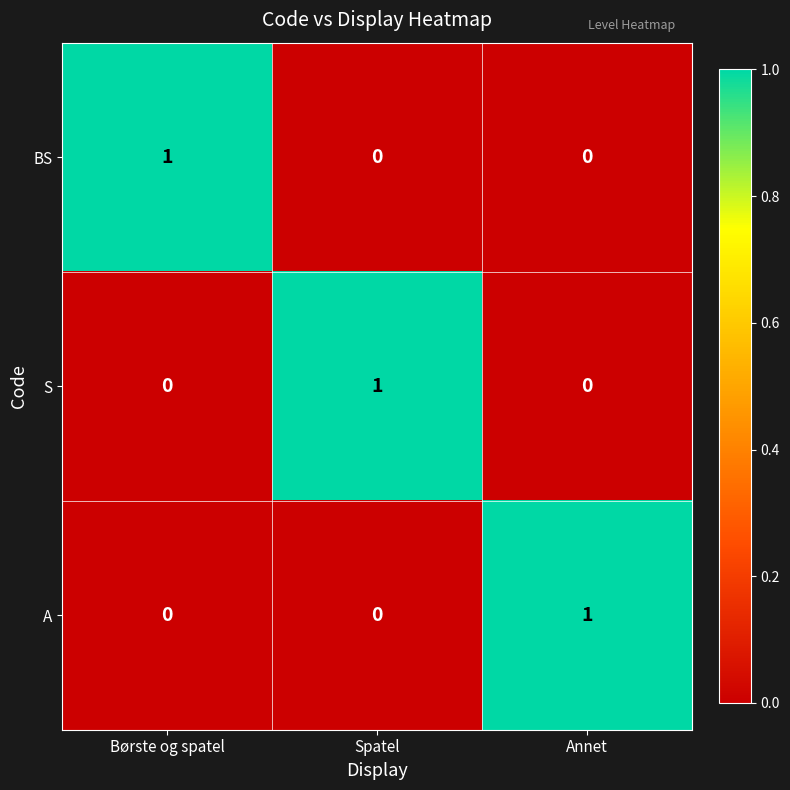

Count the A values in the range 0 to 1.

3